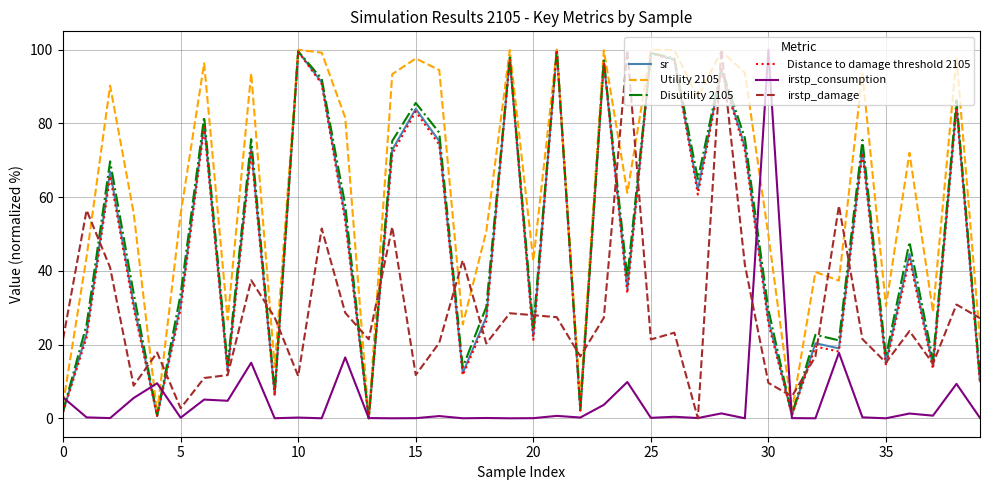

True or false: irstp_consumption and irstp_damage cross at least once.

True